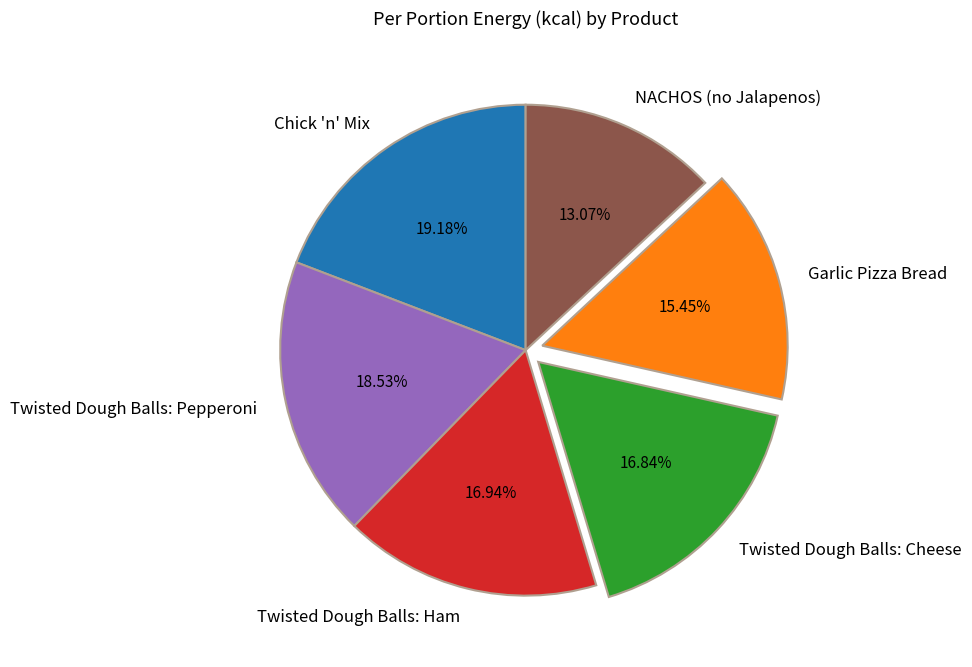

Does Garlic Pizza Bread represent more than half of the total?

No